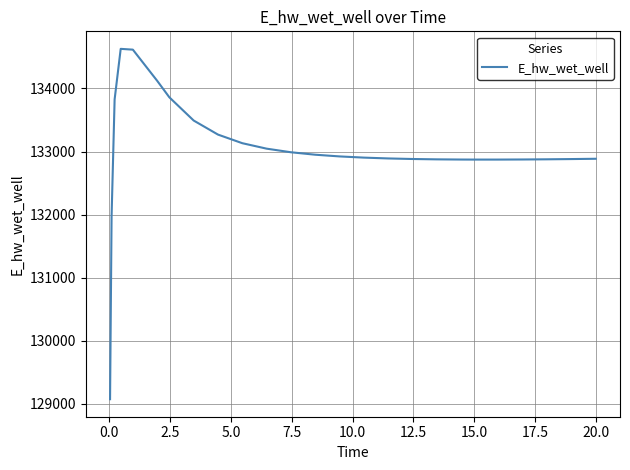

What is the maximum value shown in the chart?

134628.7